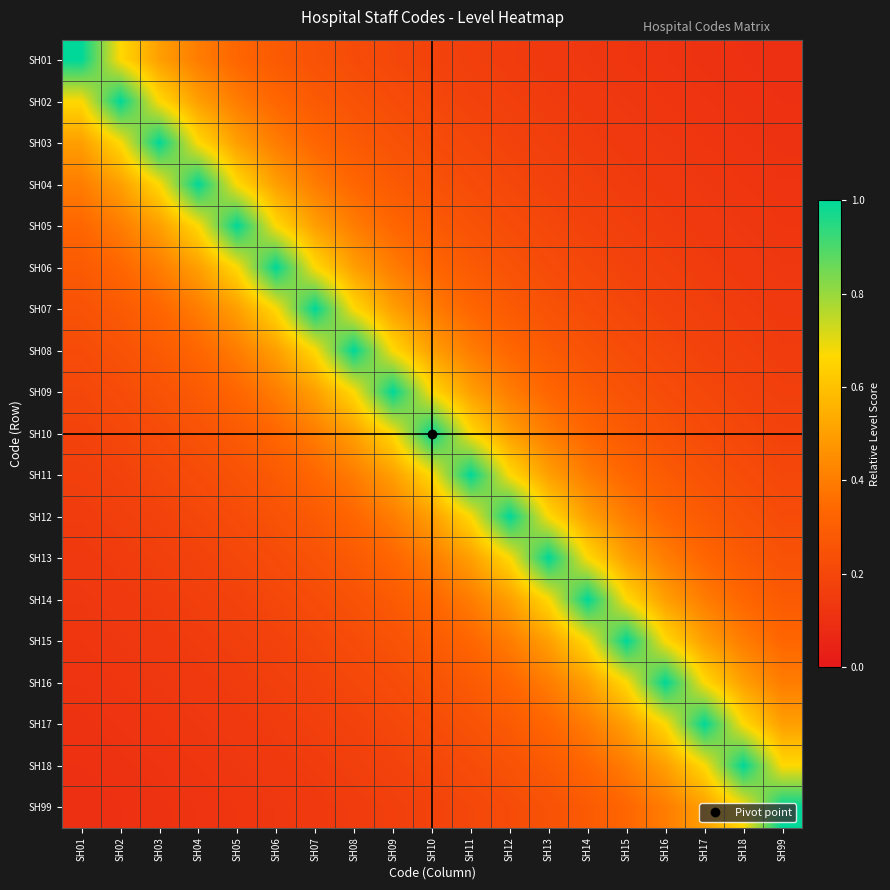

At which category is the sum across all series the highest?

SH10